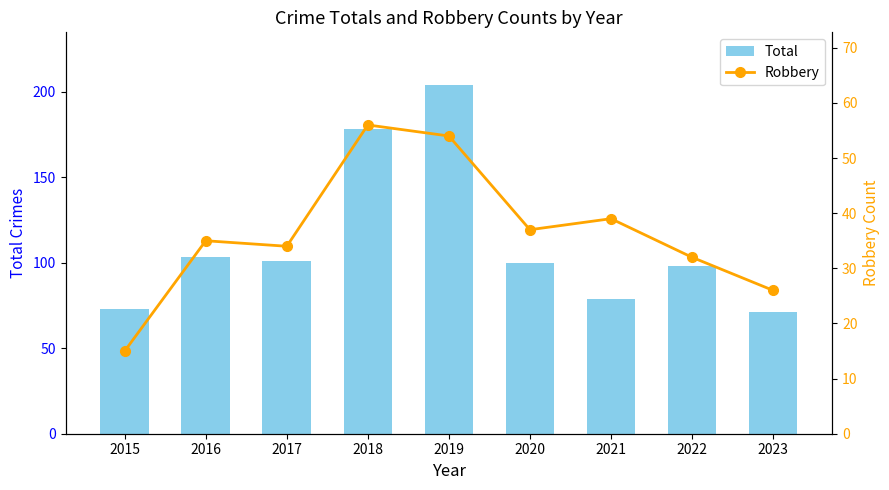

How many data points in Total are above 100?

4